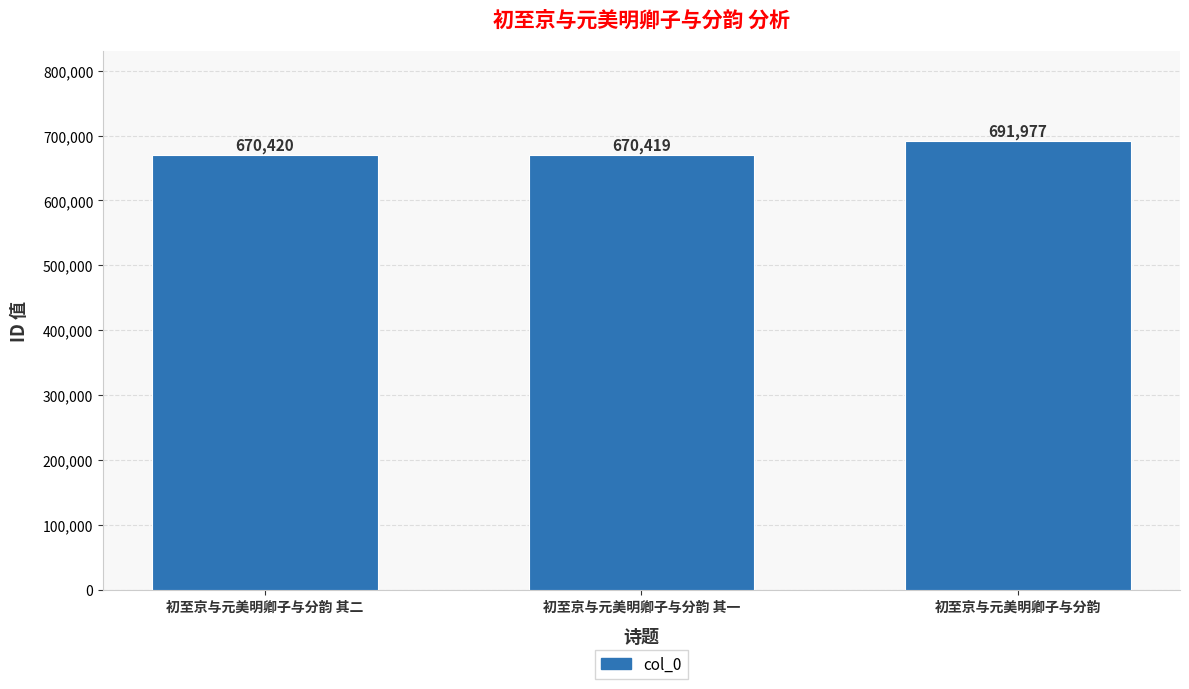

Reading right to left, what are all the values shown in this chart?

691977	670419	670420